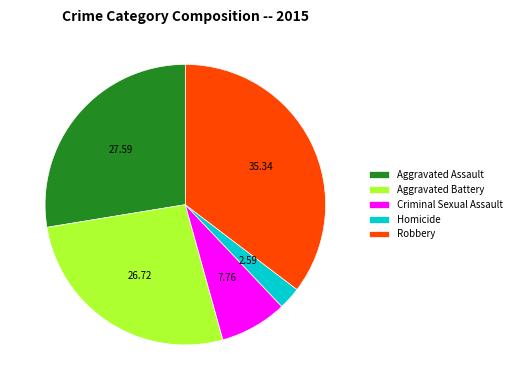

Approximately how many times larger is the value at Aggravated Battery compared to Homicide?

10.3